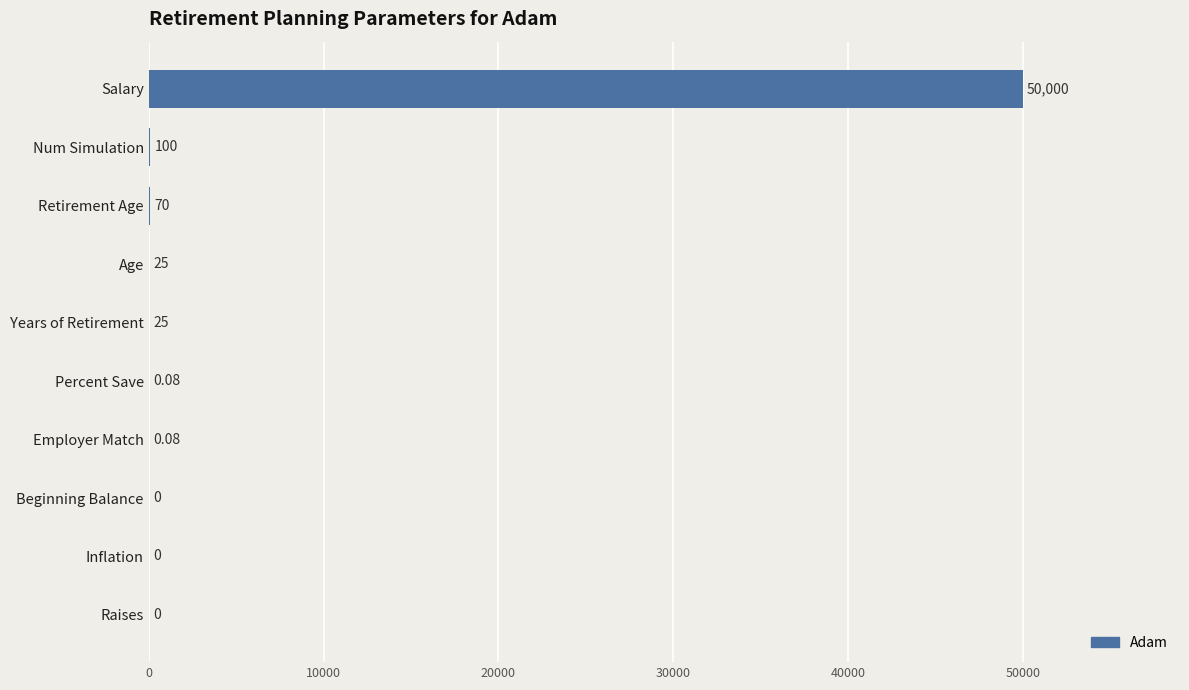

Which category has the highest value across all series?

Salary